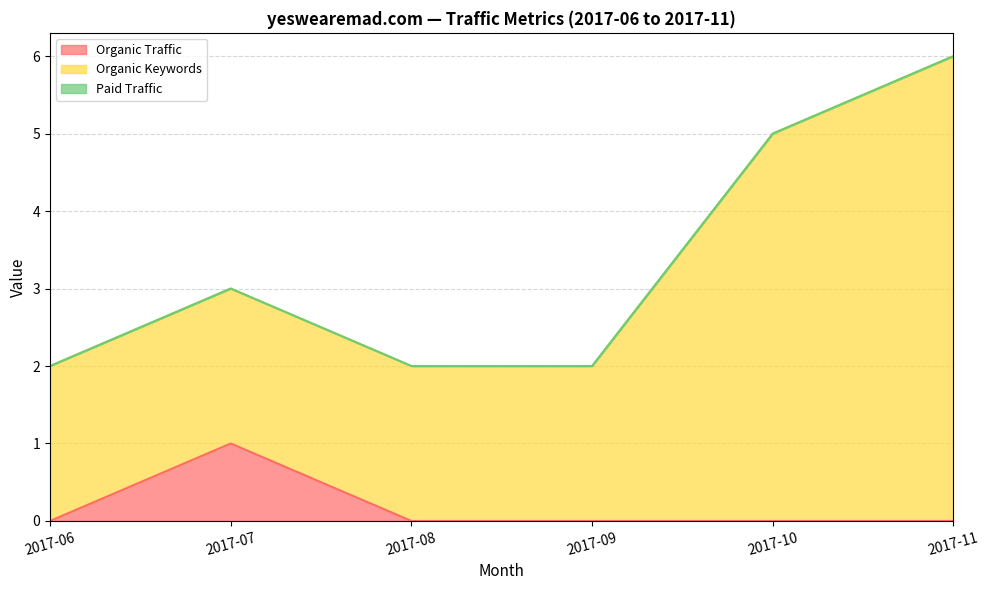

How many Organic Traffic values are between 0 and 1?

6